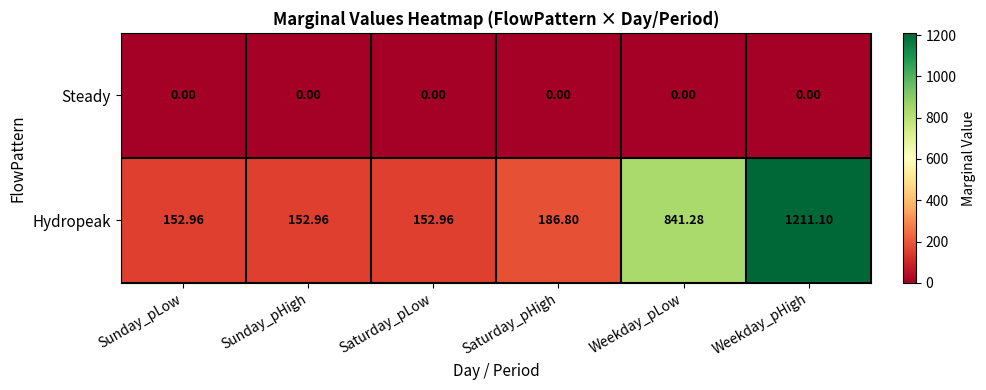

Between Sunday_pLow and Saturday_pHigh, which series saw the biggest shift?

Hydropeak